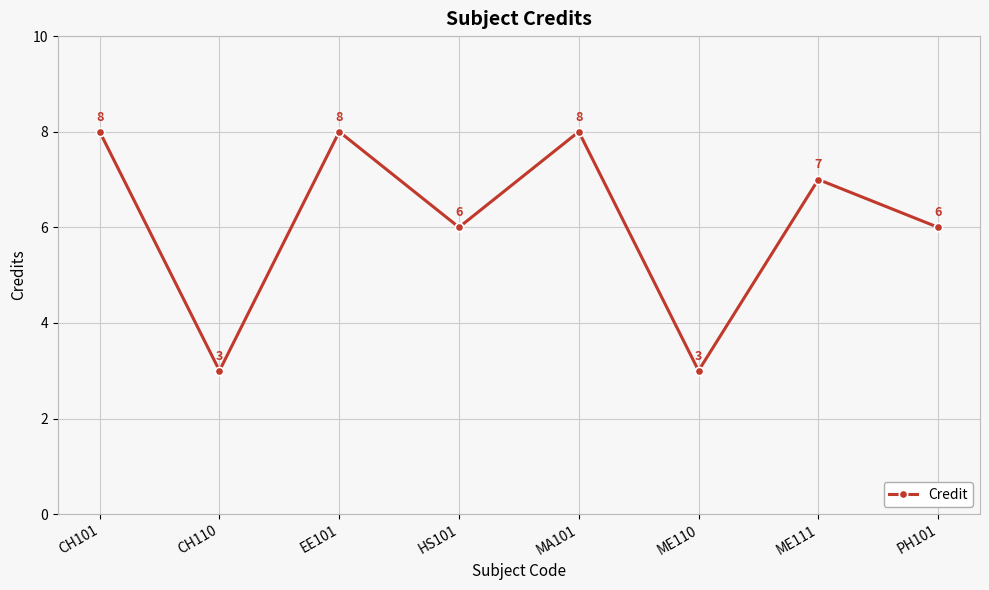

What is the value of the 7th point from the left?

7